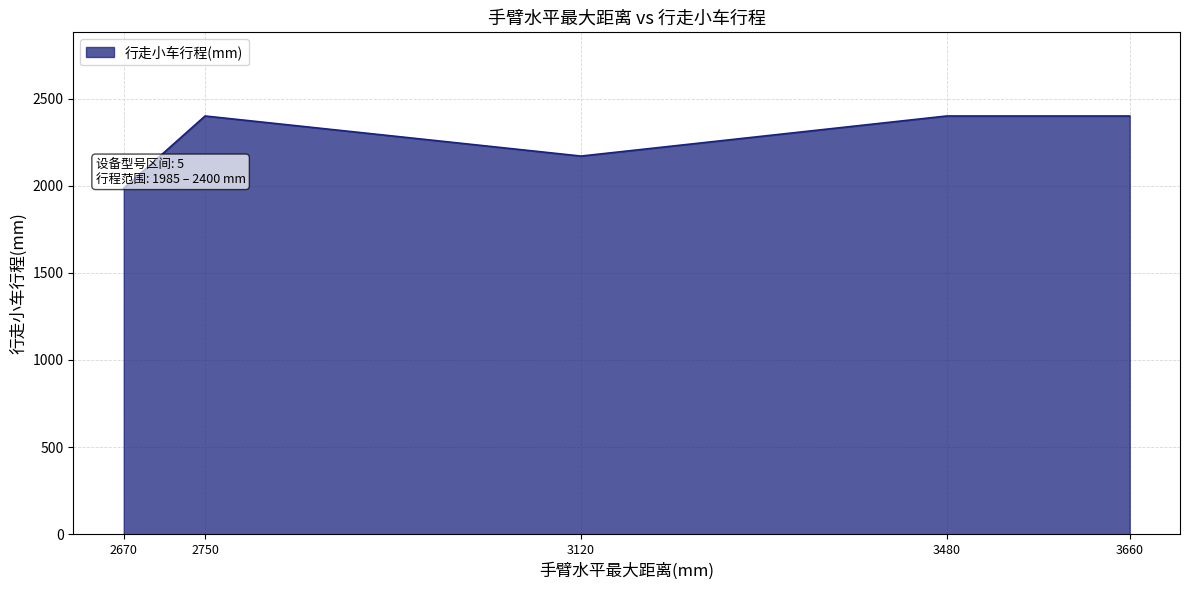

True or false: the data has more than 2 interior local peaks.

False